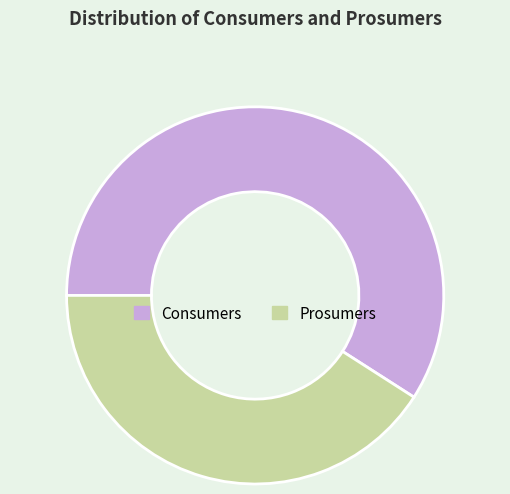

Which category has the smallest portion of the pie?

Prosumers